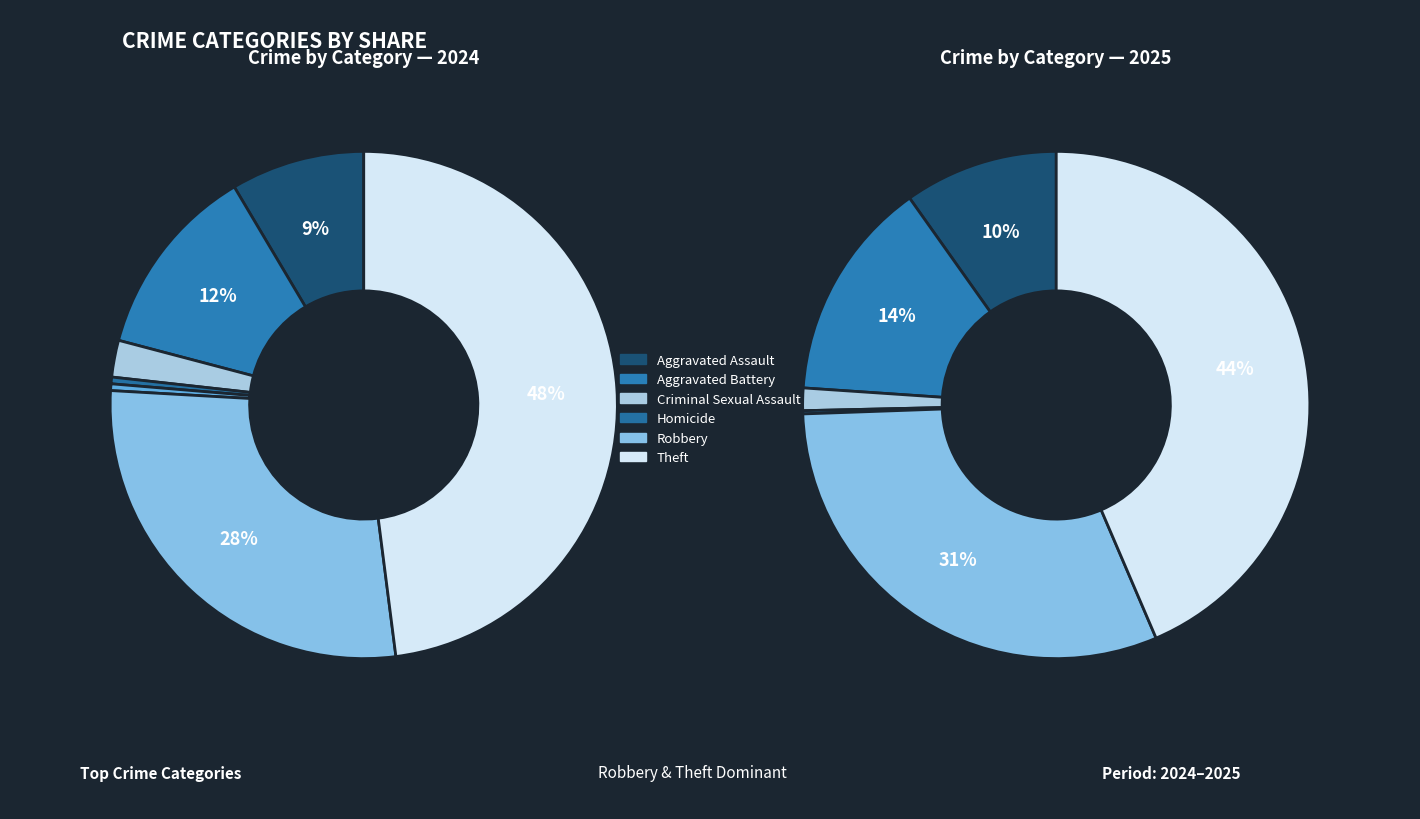

True or false: Motor Vehicle Theft accounts for 1% of the total.

False